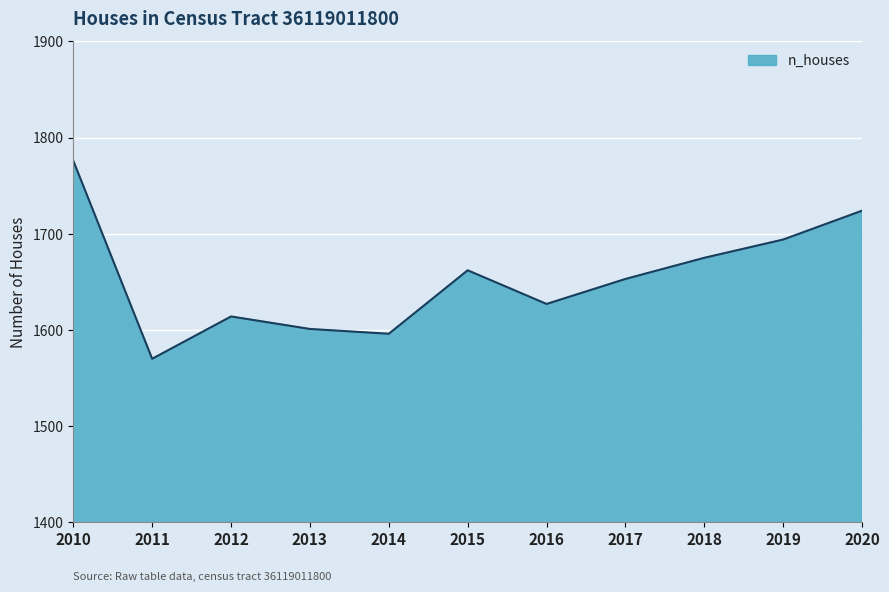

Reading left to right, list all the values displayed in this chart.

1776	1570	1614	1601	1596	1662	1627	1653	1675	1694	1724